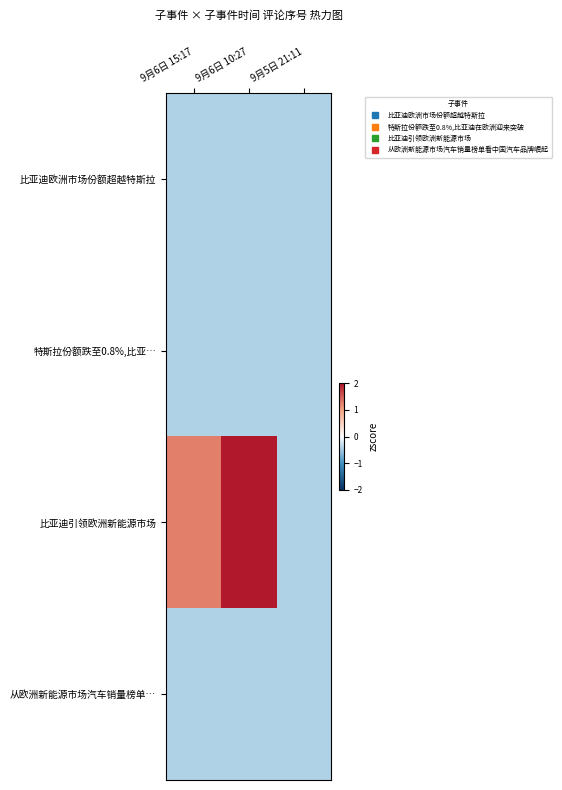

Count the number of categories in the chart.

3